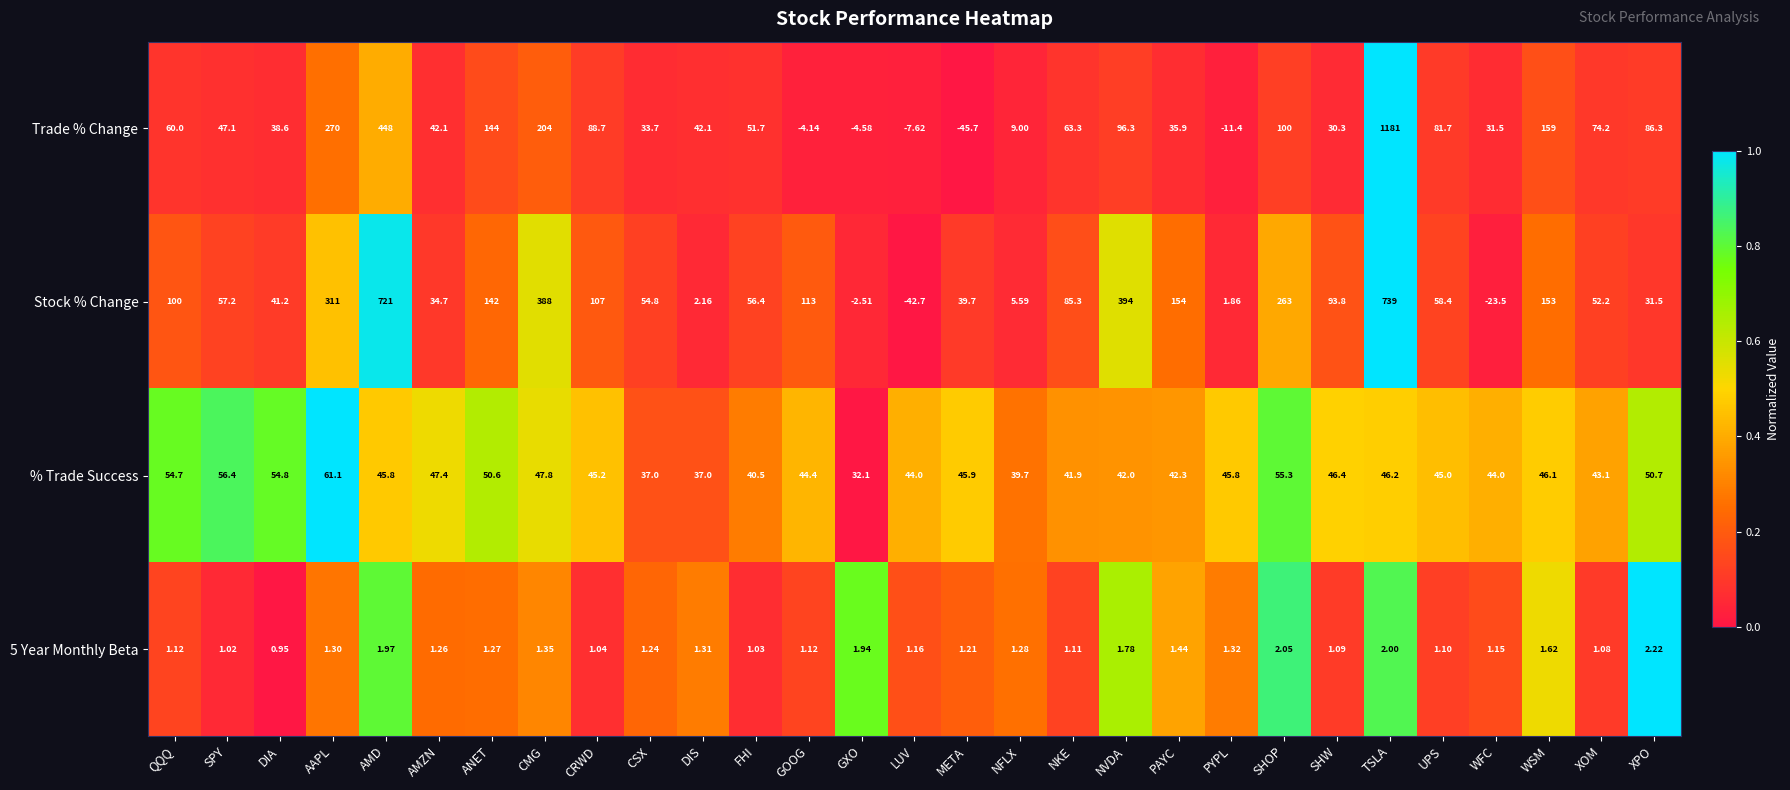

At which category does the chart reach its minimum across all series?

META